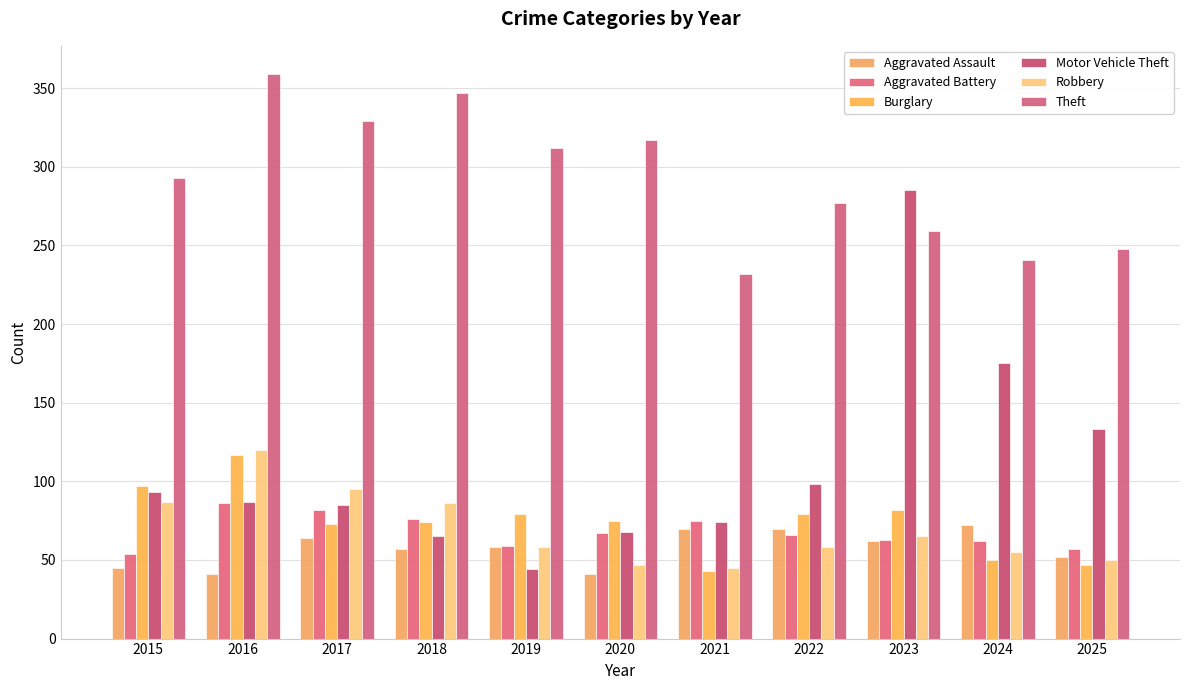

At which label is Burglary closest to 80?

2019